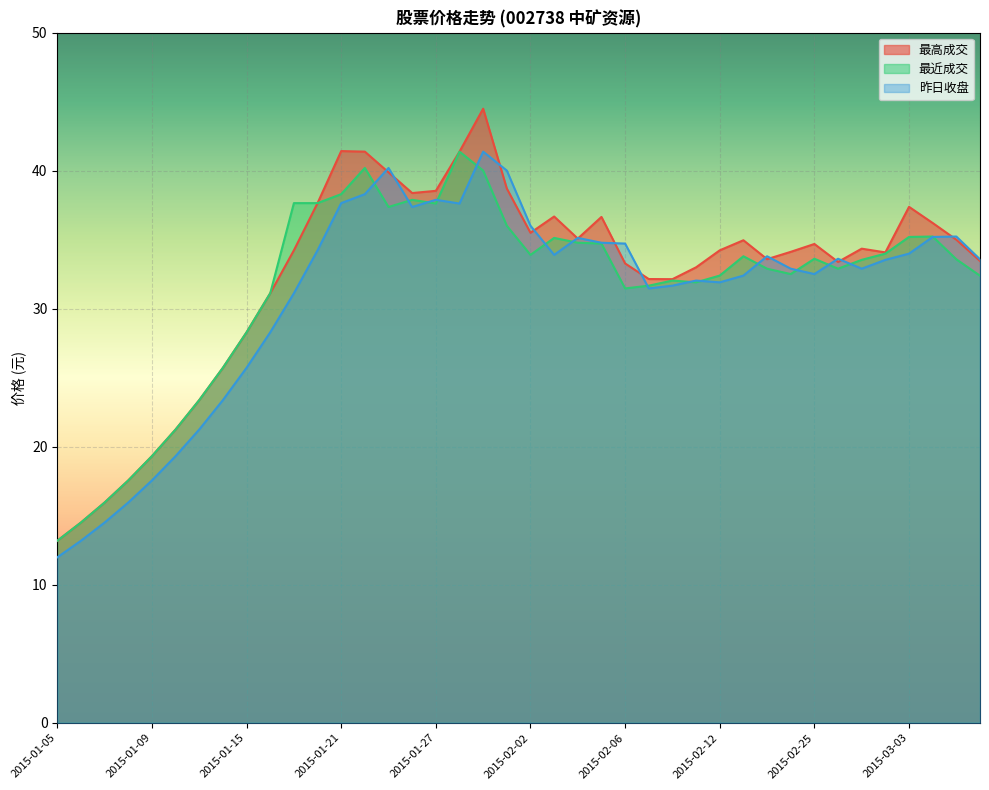

What is the difference between the second highest and second lowest values in the 最近成交 series?

25.7